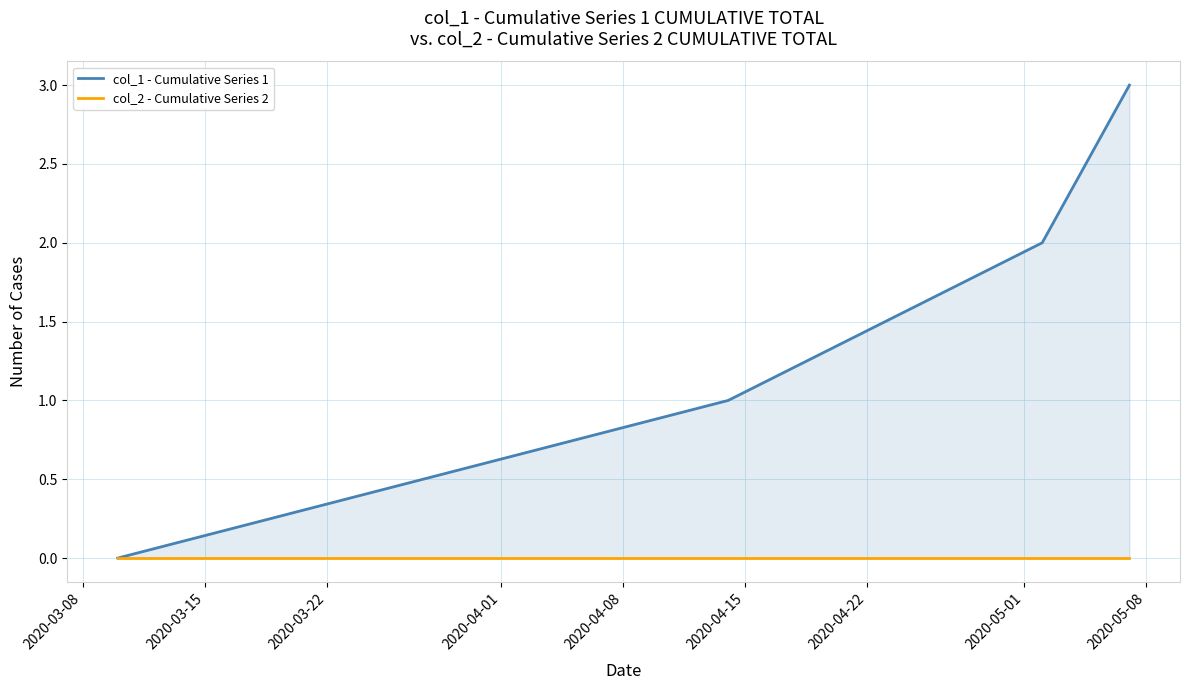

True or false: col_1 - Cumulative Series 1 and col_2 - Cumulative Series 2 cross at least once.

False